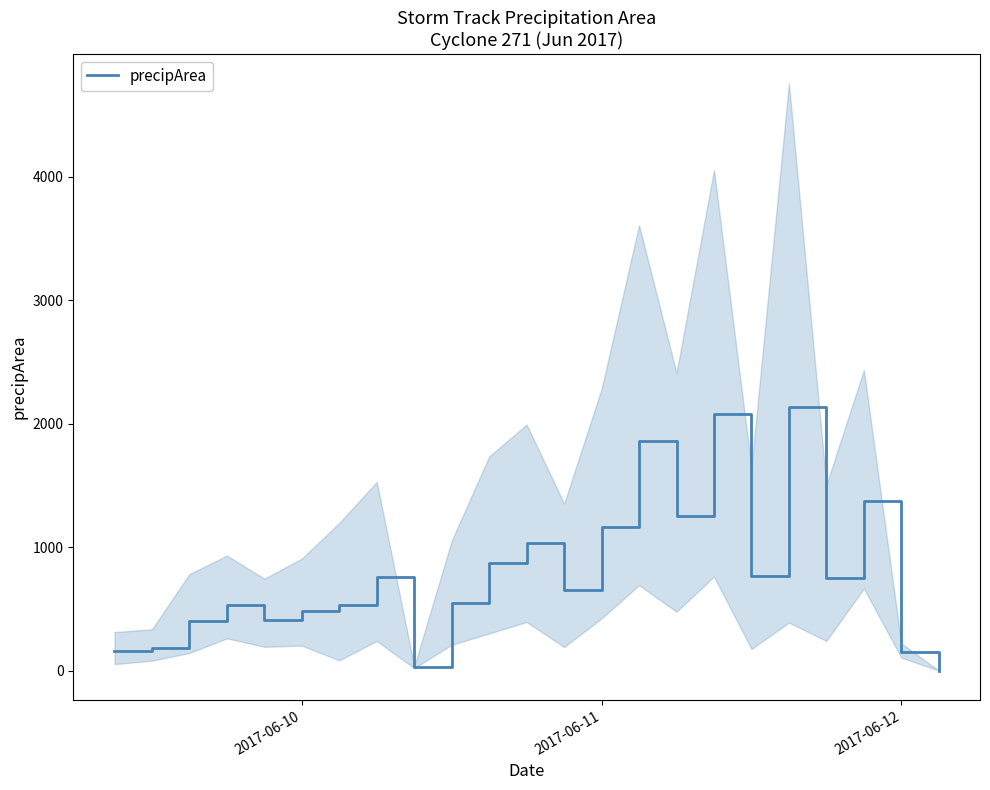

What is the maximum value for precipArea?

2136